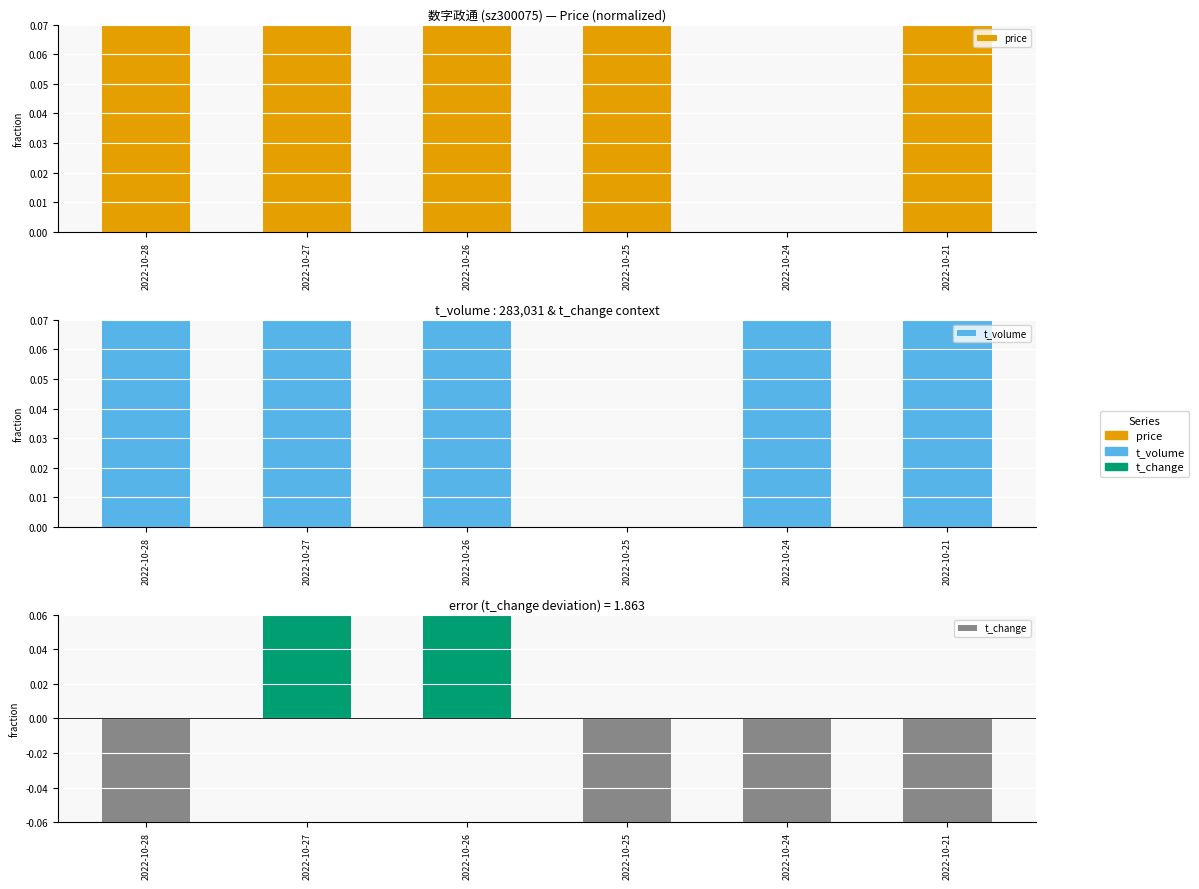

At which label does t_change reach its minimum?

2022-10-25